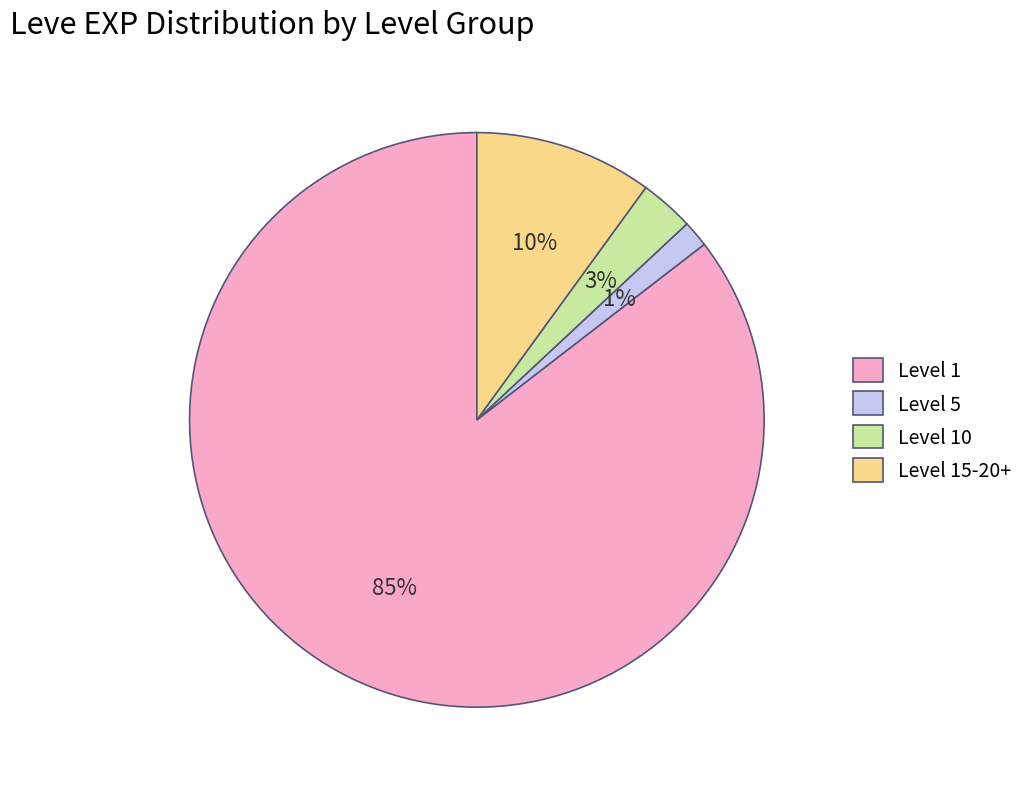

Between Level 5 and Level 10, which is larger?

Level 10